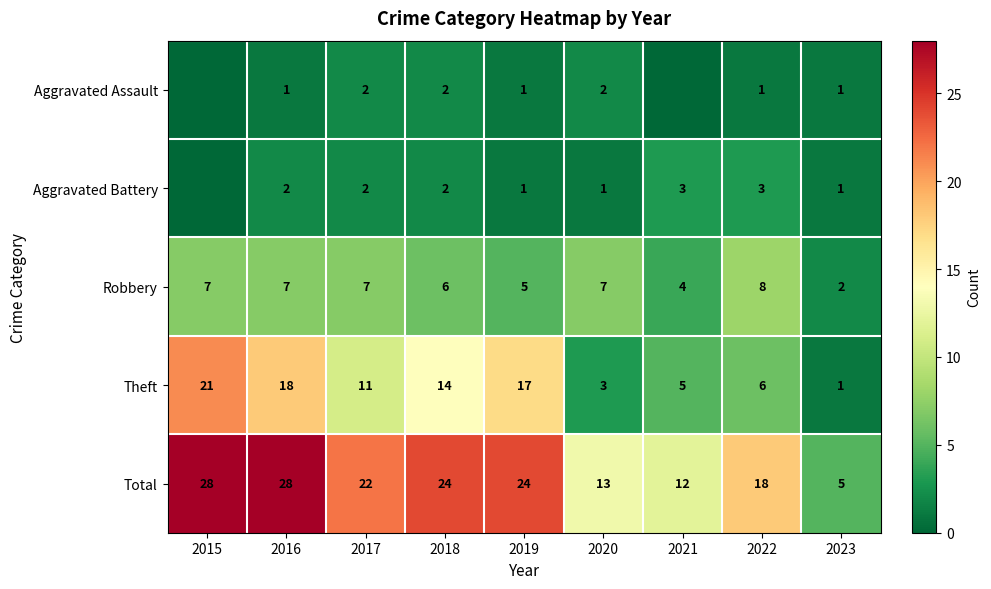

What is the spread (max minus min) of values at 2018?

22